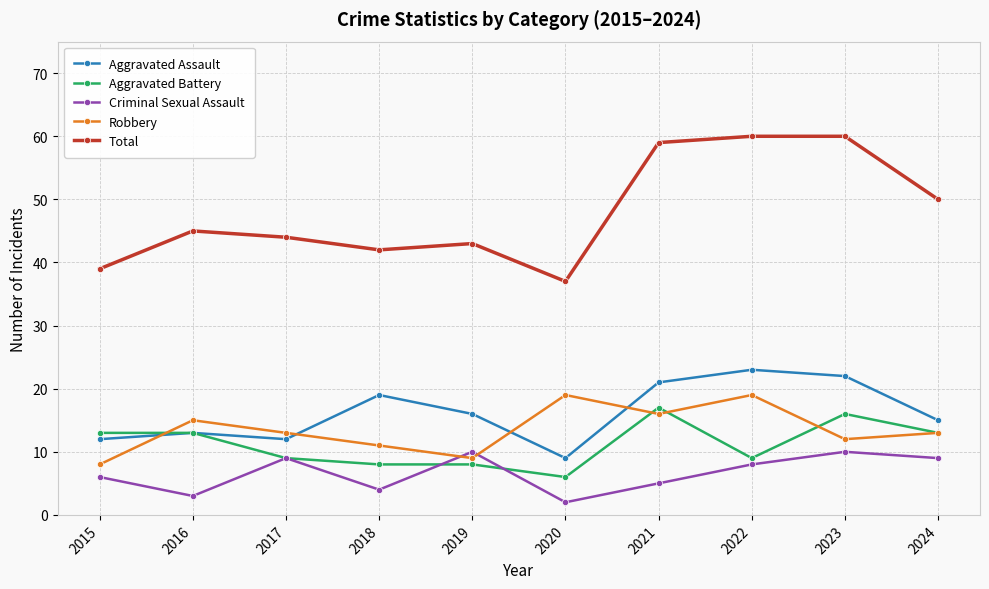

Which series has the widest spread of values?

Total